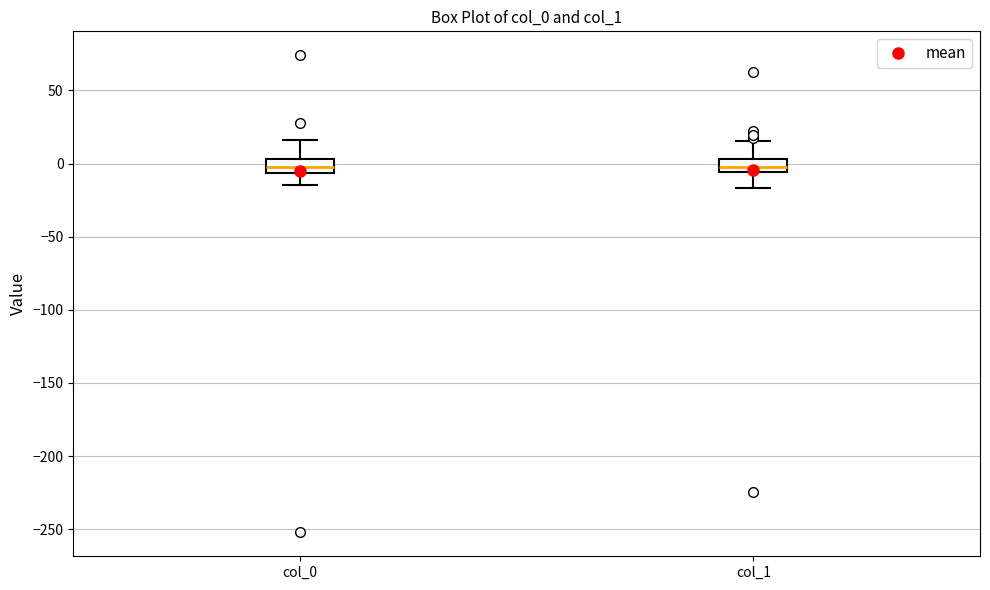

Where is the upper edge of the box for col_0 on the y-axis? The values are not printed on the chart, so give them approximately, as read against the axis.

5